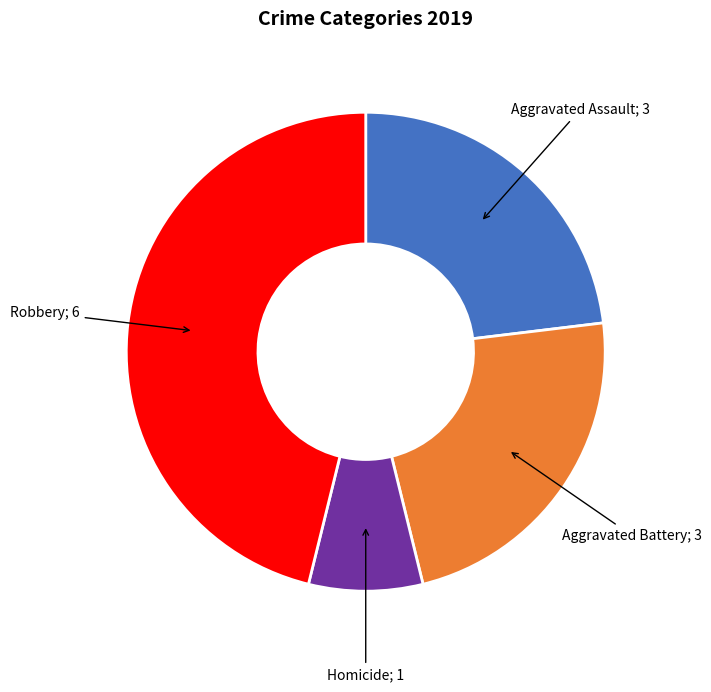

Is there any slice that represents more than half of the pie?

No